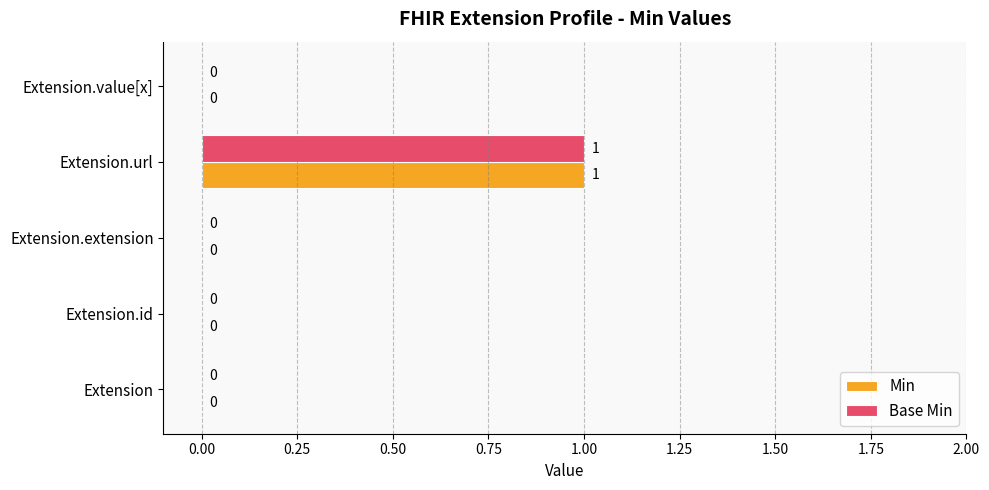

At which category is the sum across all series the highest?

Extension.url